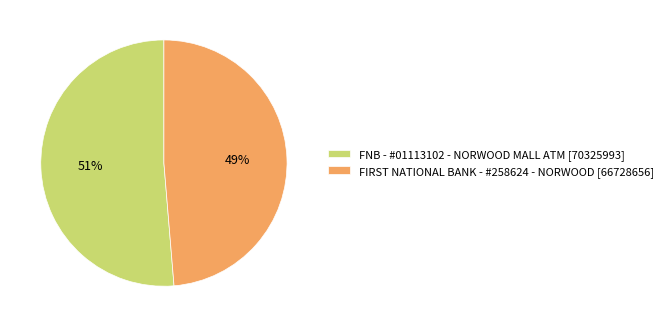

To the nearest percent, what portion does FNB - #01113102 - NORWOOD MALL ATM represent?

51%